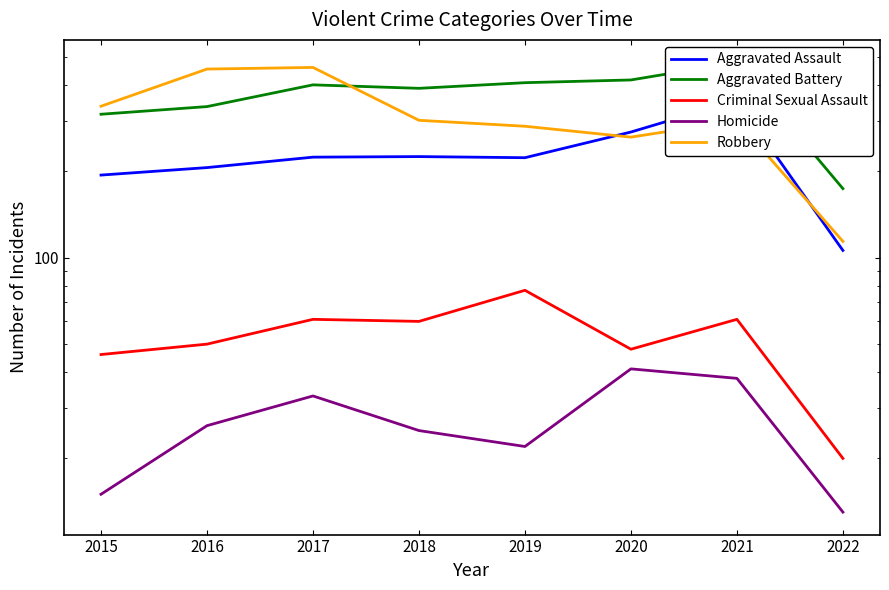

What value does the Homicide series have at 2019, to the nearest 5?

20